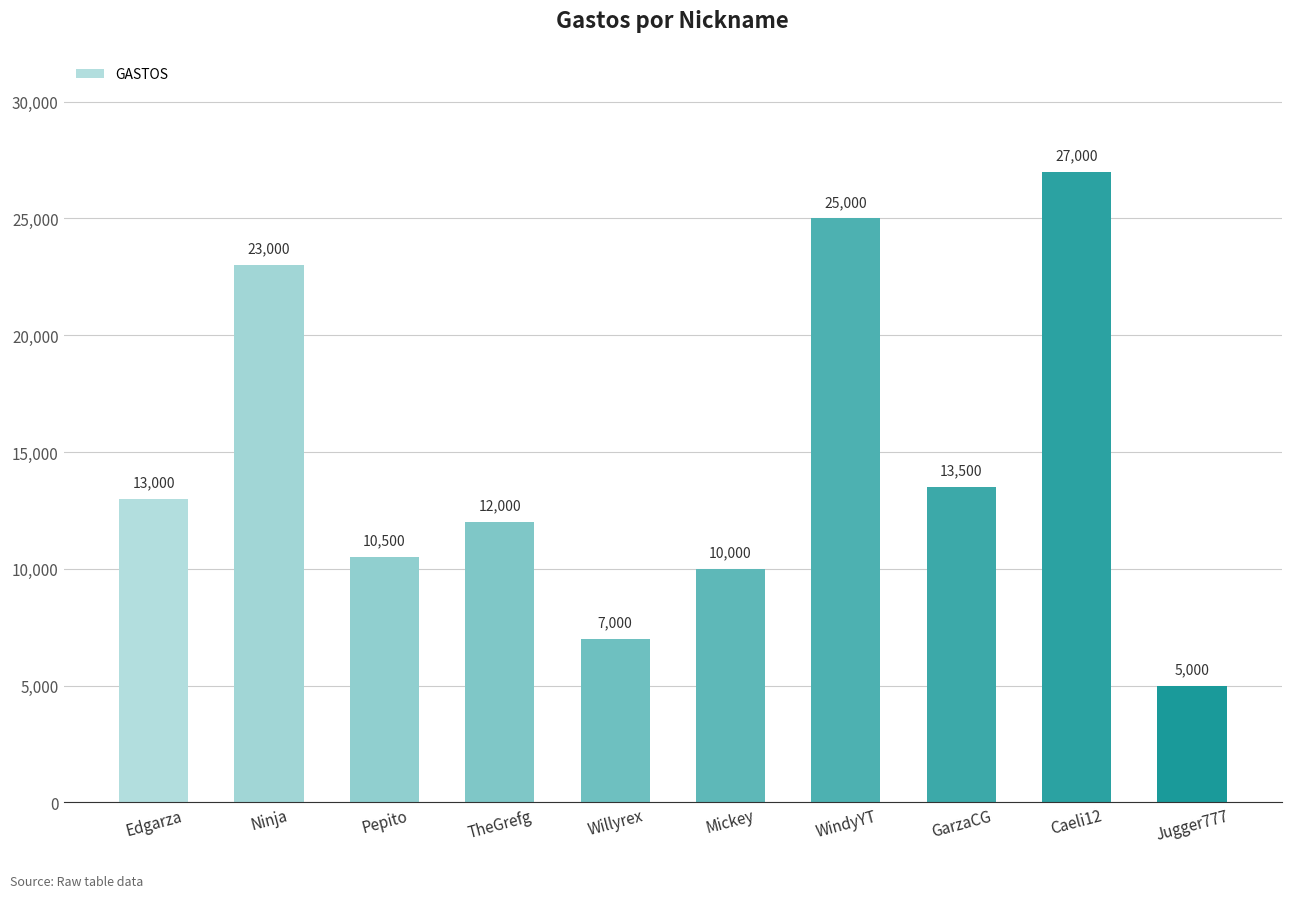

What is the label of the 6th bar from the left?

Mickey